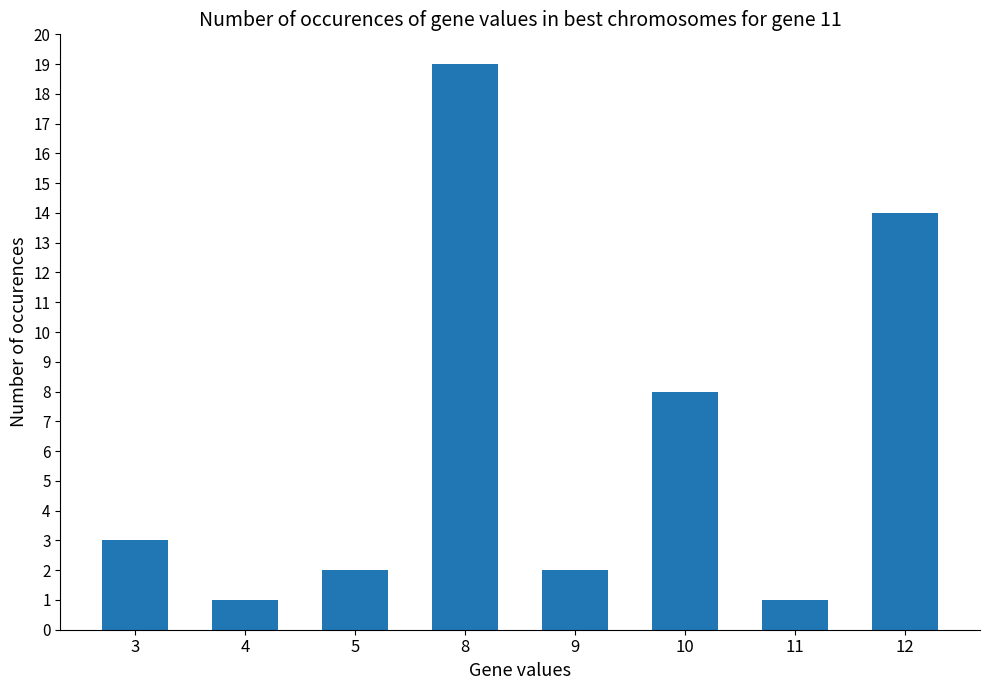

Where is the data nearest to the value 10?

10